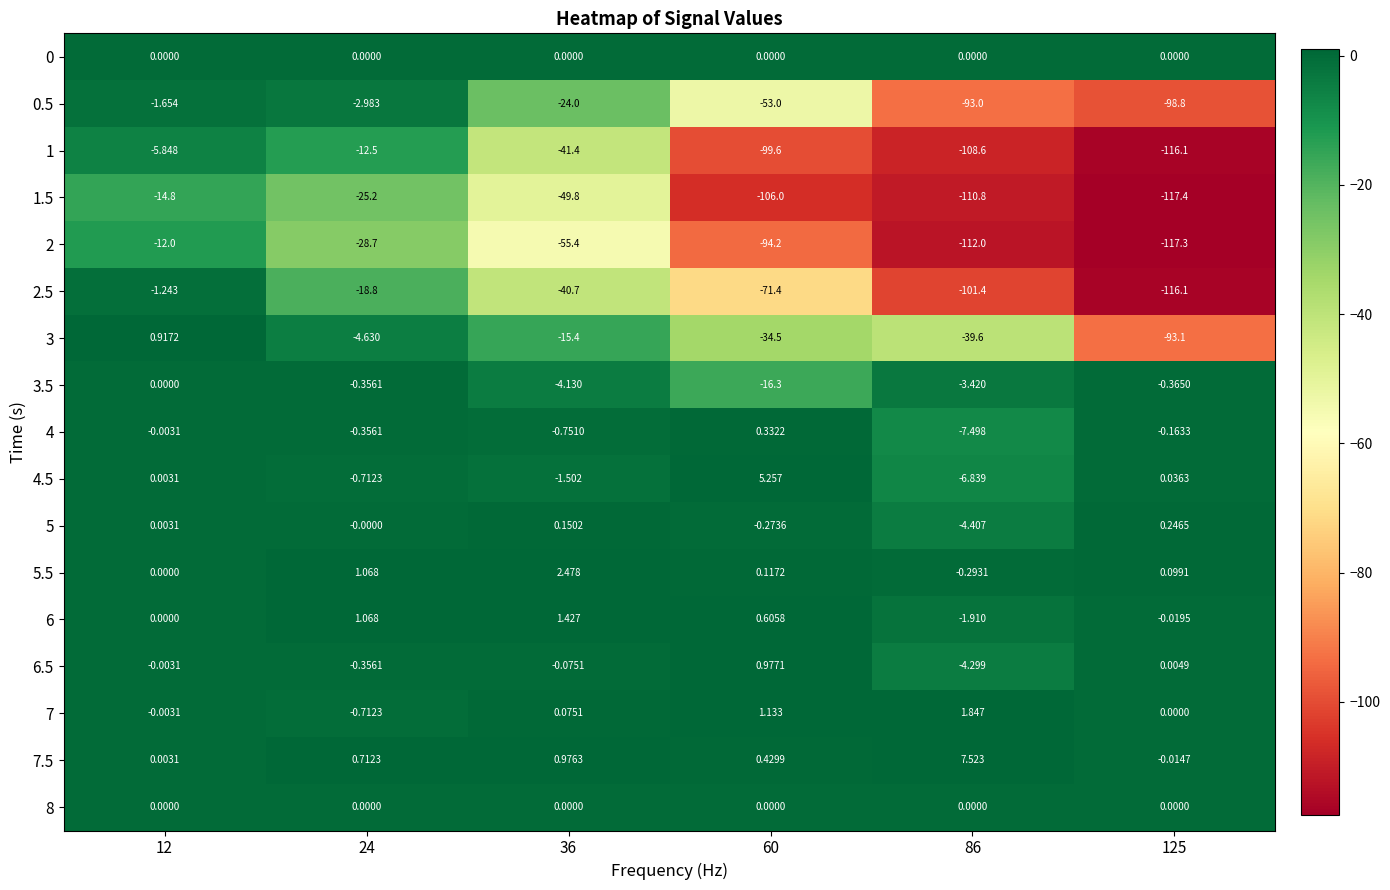

Between 12 and 86, which series saw the biggest shift?

1